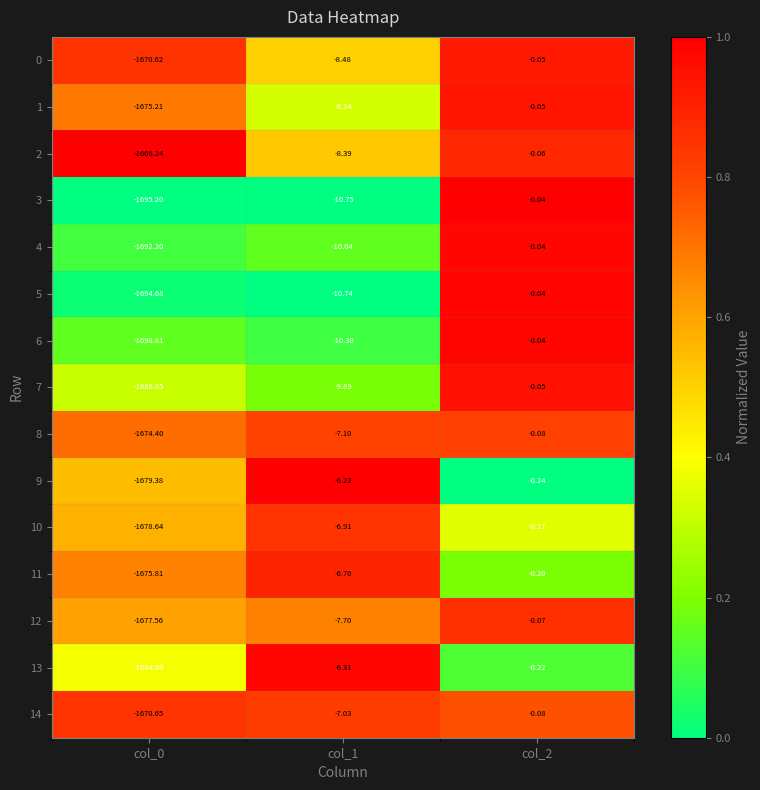

How many data points in 3 are less than -10?

2